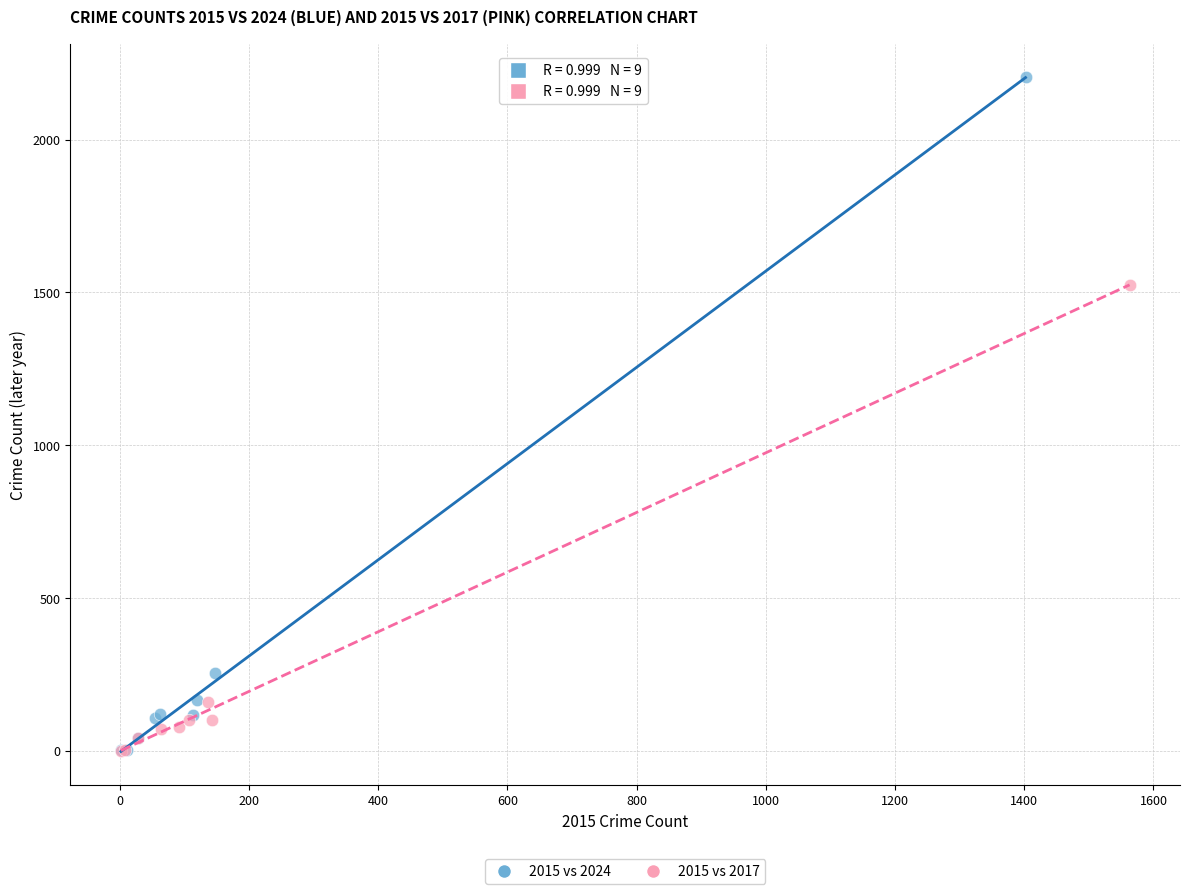

Which series reaches the maximum Y coordinate?

2015 vs 2024